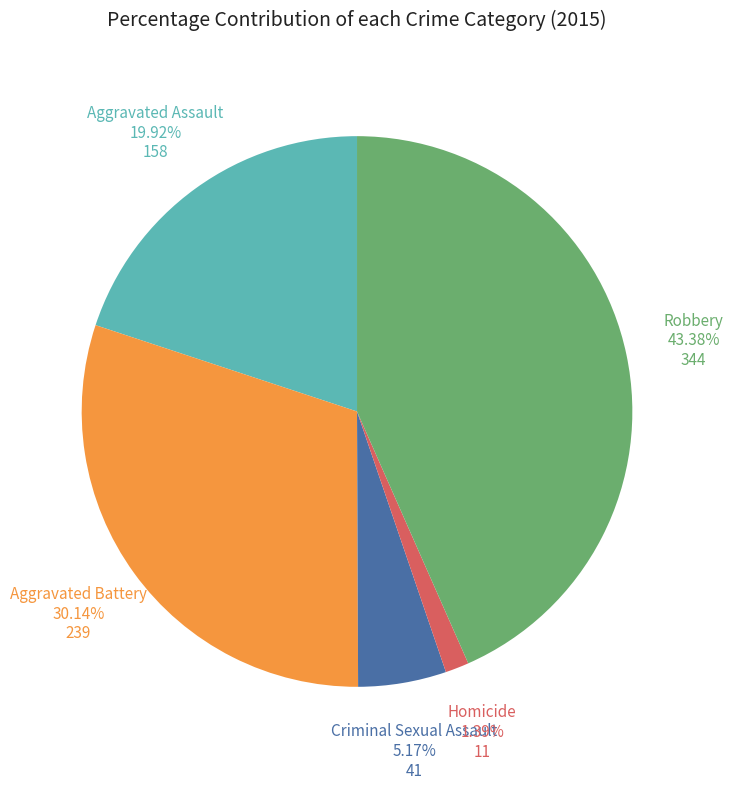

Does any single category account for the majority?

No